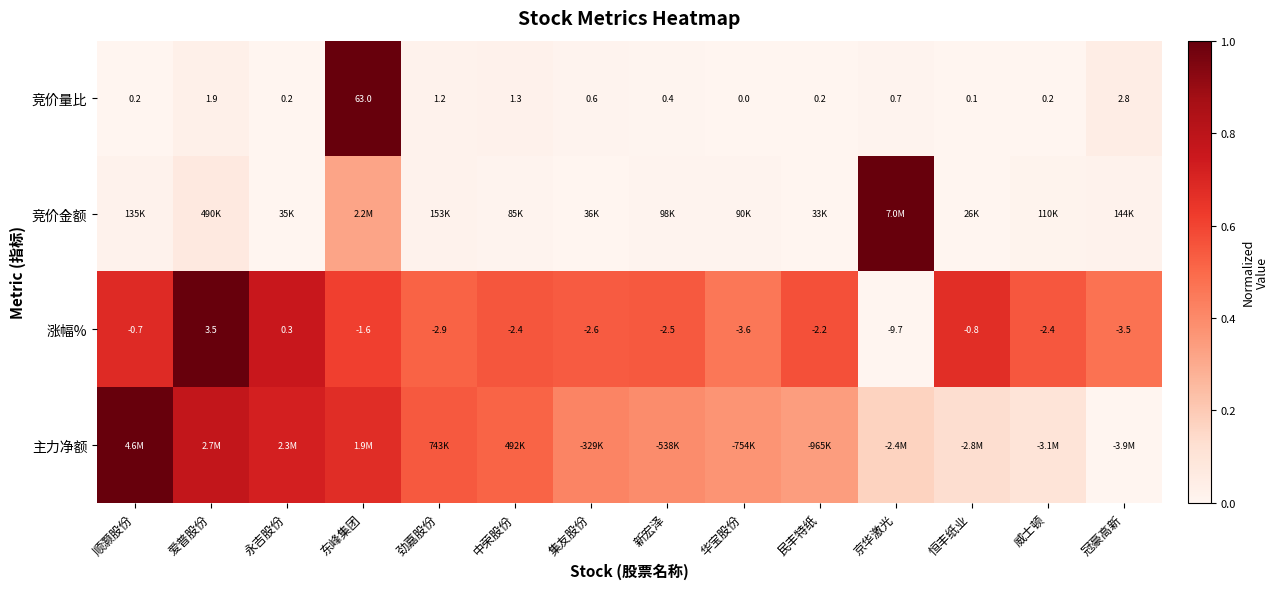

What is the difference between the highest and lowest values at 劲嘉股份?

0.5